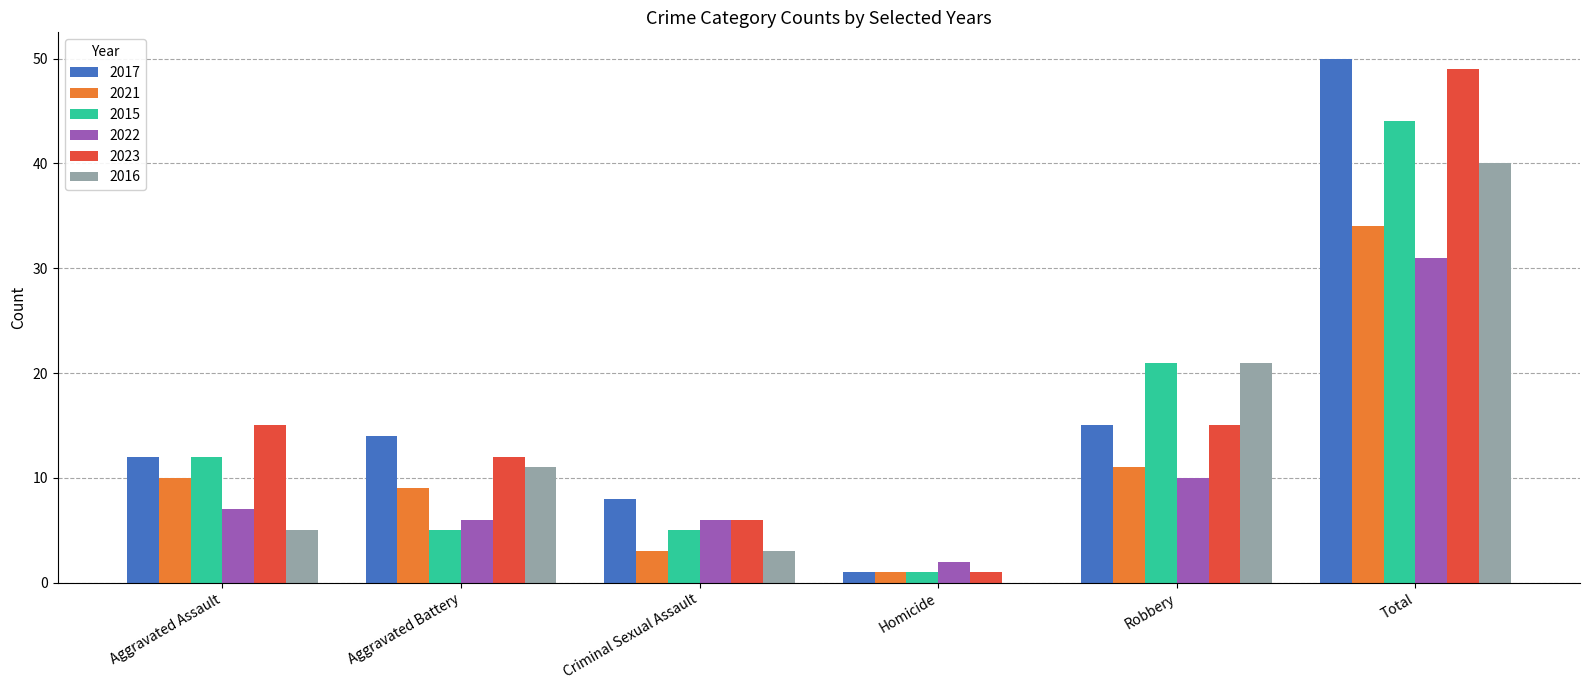

Reading left to right, what are all the values shown in this chart?

2017: Aggravated Assault=12	Aggravated Battery=14	Criminal Sexual Assault=8	Homicide=1	Robbery=15	Total=50
2021: Aggravated Assault=10	Aggravated Battery=9	Criminal Sexual Assault=3	Homicide=1	Robbery=11	Total=34
2015: Aggravated Assault=12	Aggravated Battery=5	Criminal Sexual Assault=5	Homicide=1	Robbery=21	Total=44
2022: Aggravated Assault=7	Aggravated Battery=6	Criminal Sexual Assault=6	Homicide=2	Robbery=10	Total=31
2023: Aggravated Assault=15	Aggravated Battery=12	Criminal Sexual Assault=6	Homicide=1	Robbery=15	Total=49
2016: Aggravated Assault=5	Aggravated Battery=11	Criminal Sexual Assault=3	Homicide=0	Robbery=21	Total=40